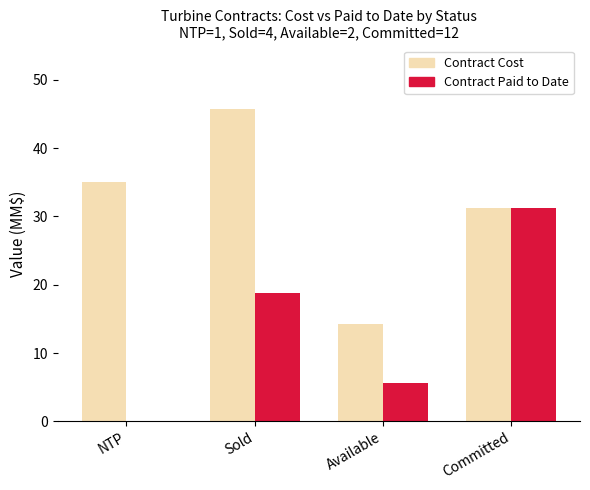

Is the value of Contract Cost at Committed greater than the value of Contract Paid to Date at NTP?

Yes